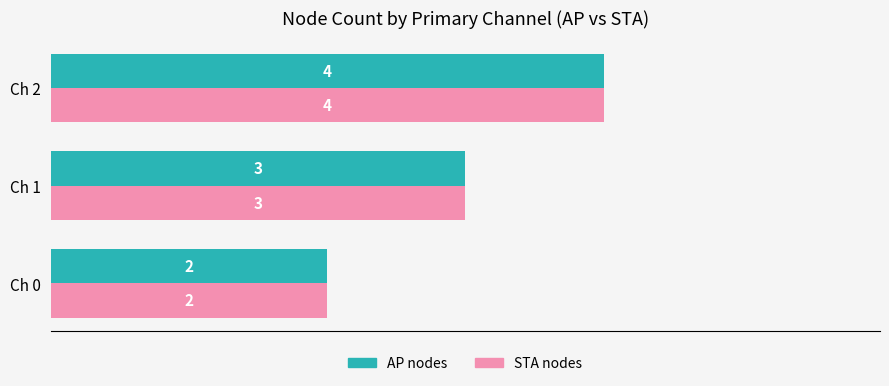

What is the average value of the AP nodes series?

3